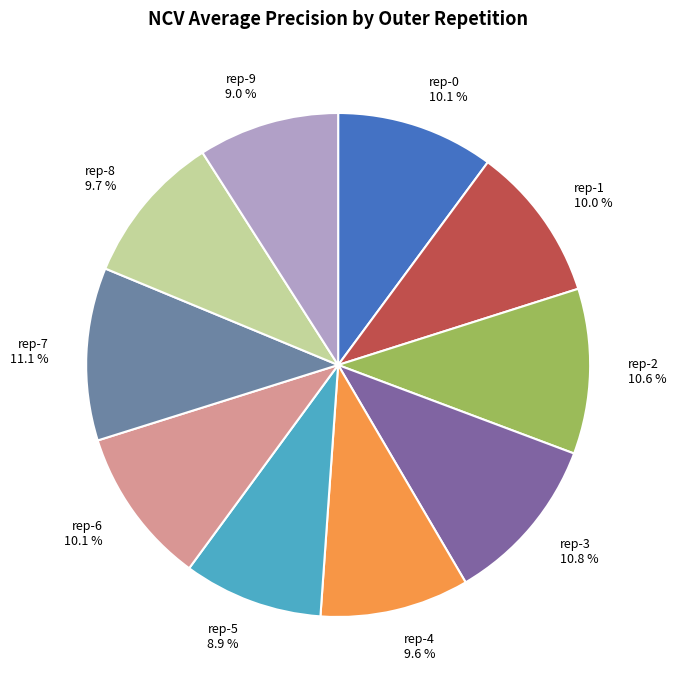

Is the sum of rep-6 and rep-3 greater than half?

No